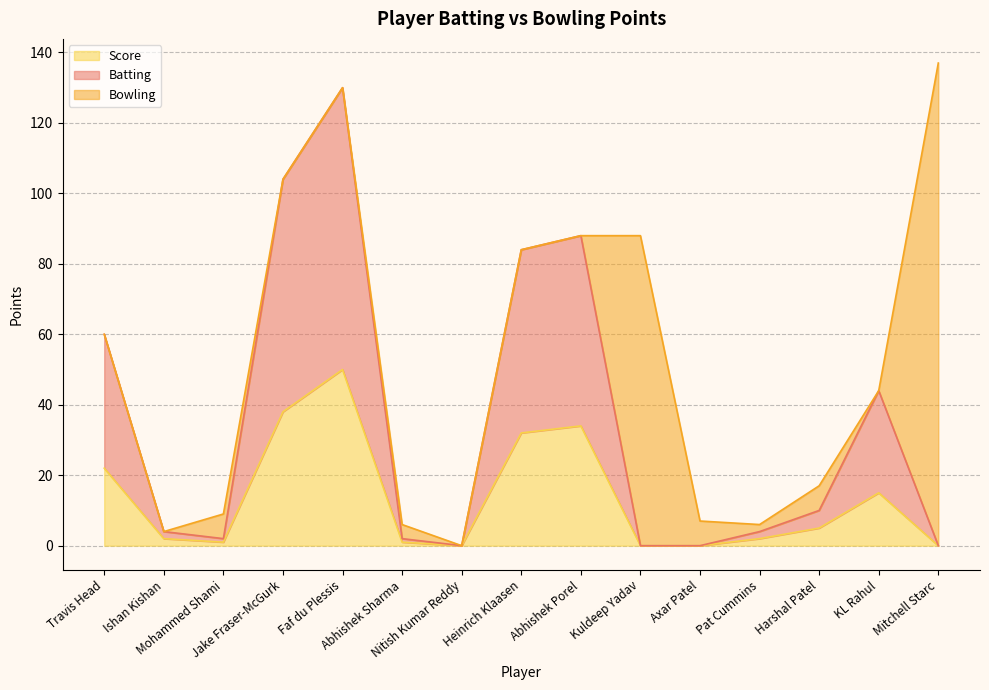

The value of Batting at Mohammed Shami is 2. True or false?

True